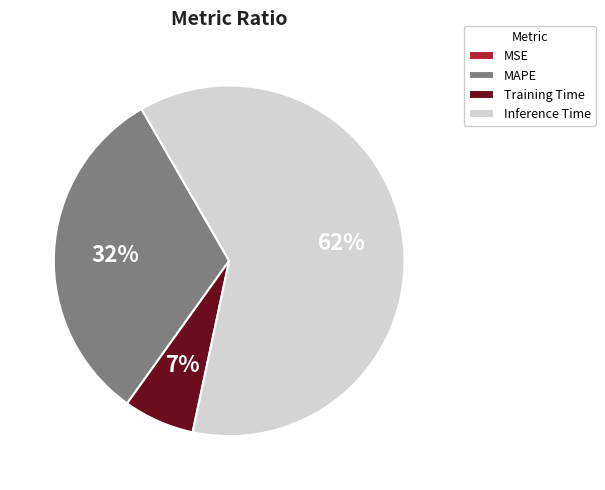

Is there any slice that represents more than half of the pie?

Yes